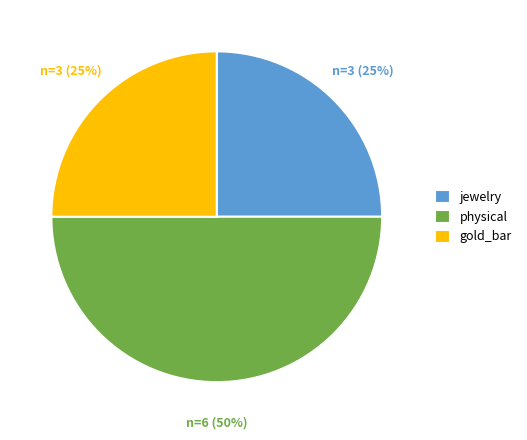

To the nearest percent, what is the difference between the largest and smallest slice percentages?

25%